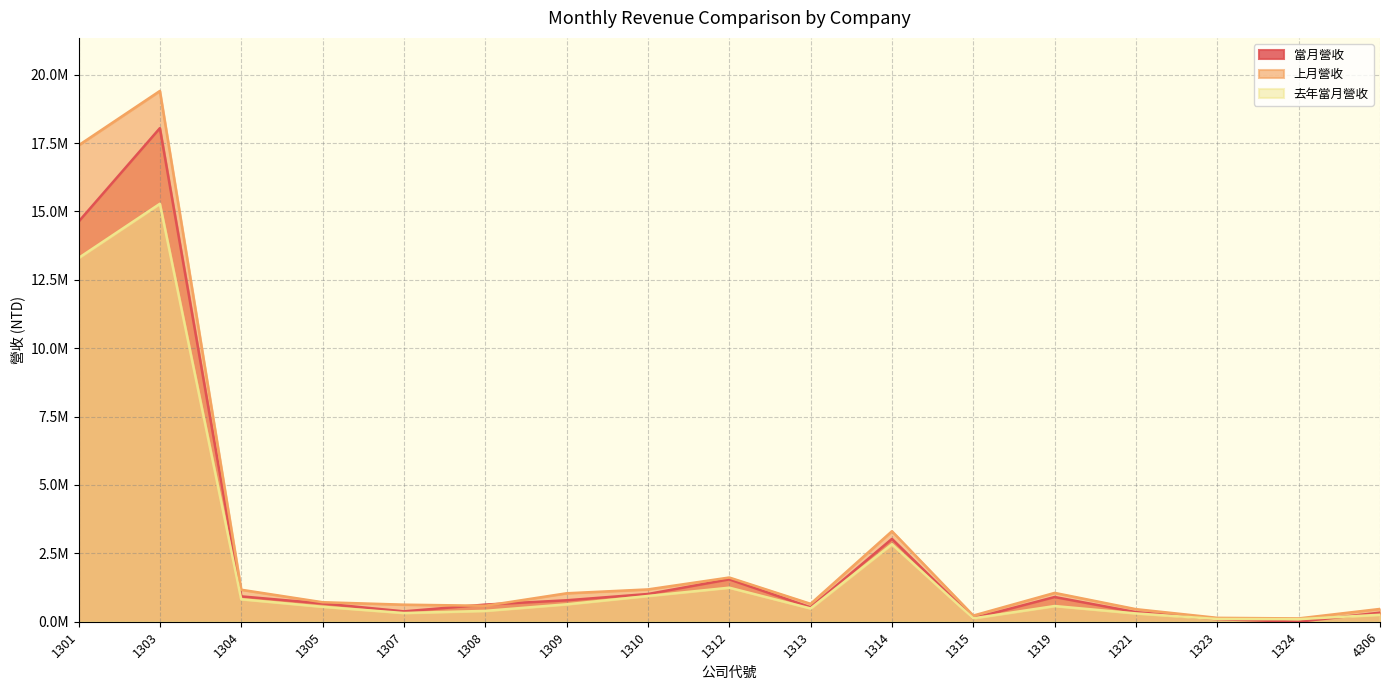

The value of 去年當月營收 at 1321 is 304124. True or false?

True